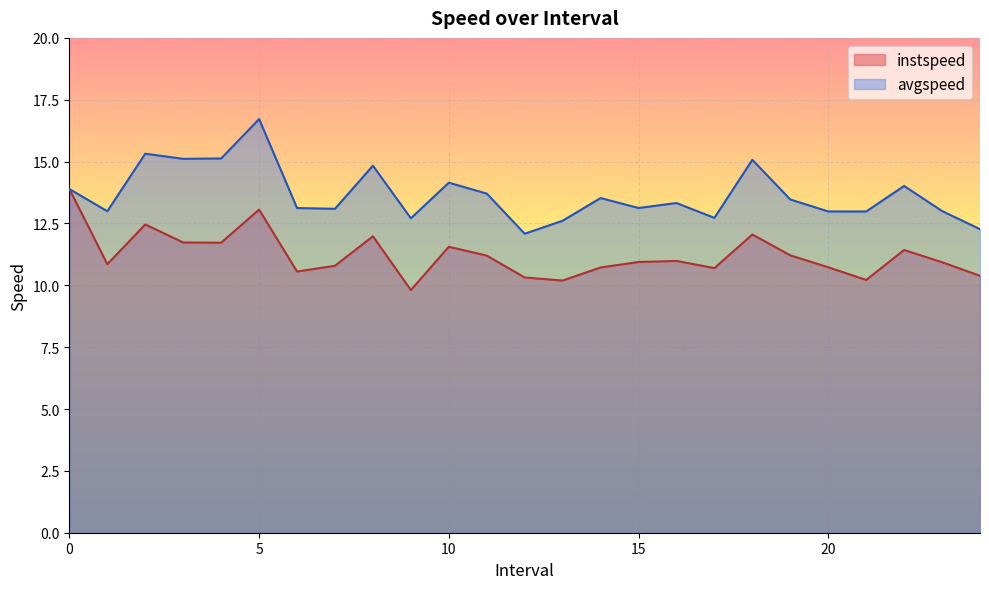

True or false: avgspeed has a value of 7.4 at 13.0.

False